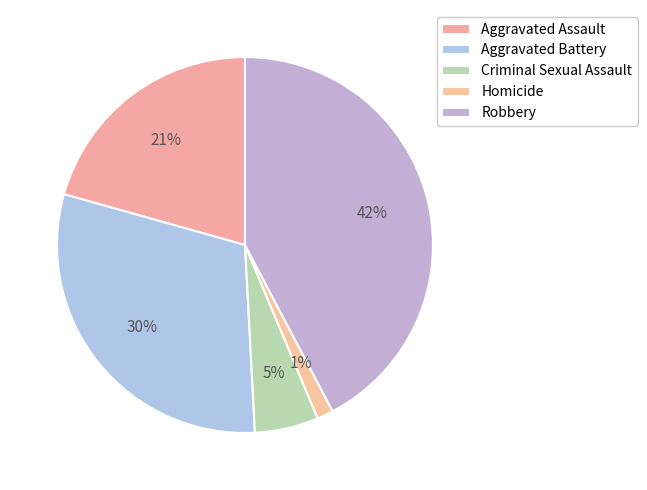

To the nearest percent, what is the average slice percentage?

20%